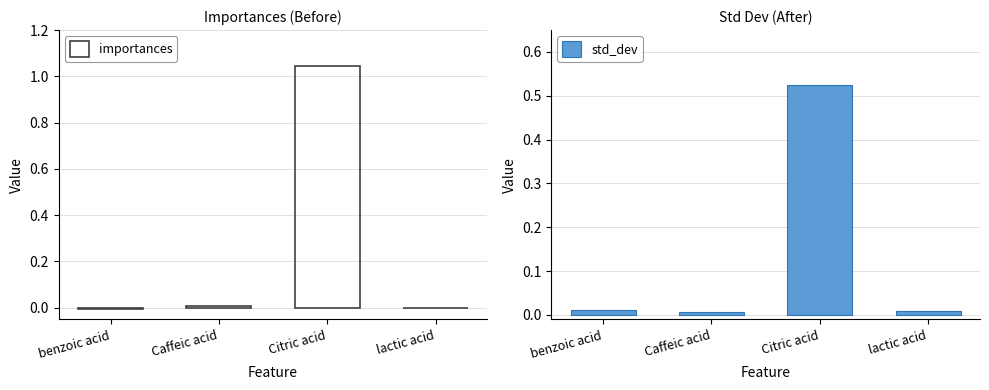

Are the bars horizontal?

No